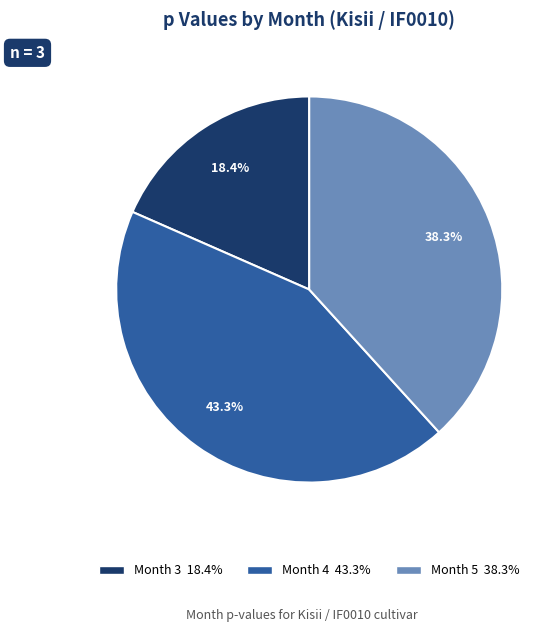

Does any single category account for the majority?

No